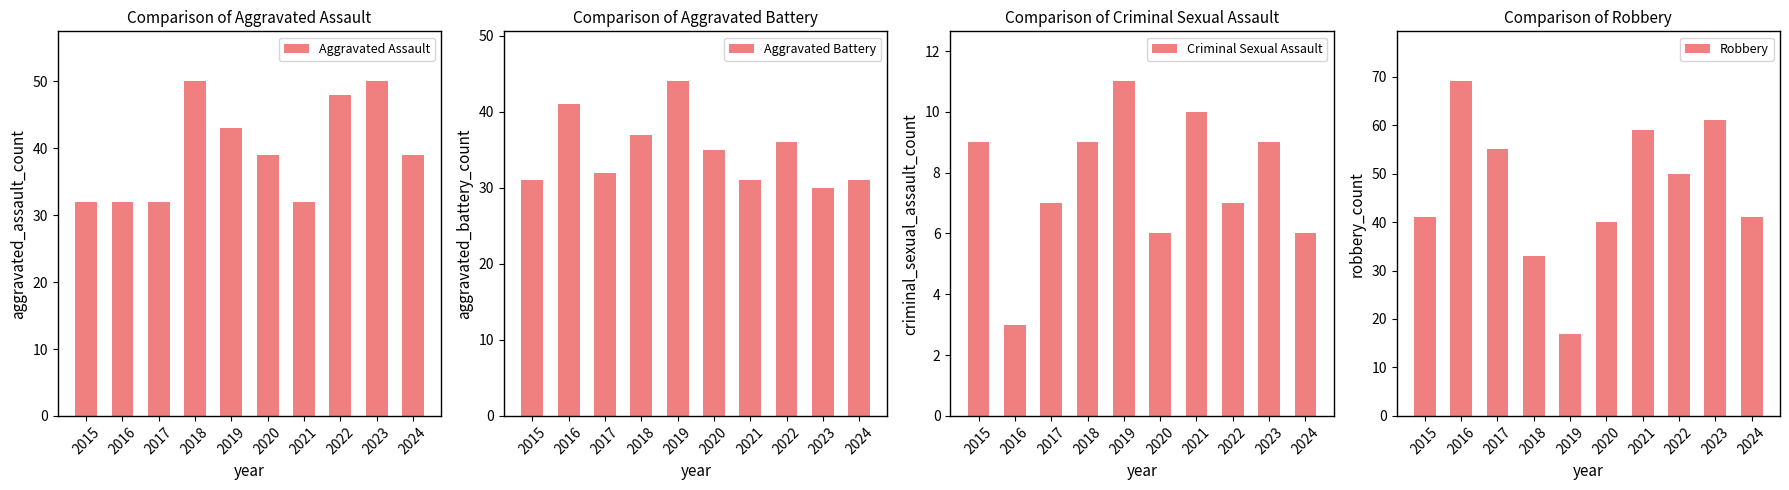

True or false: Aggravated Assault has a value of 84 at 2023.

False